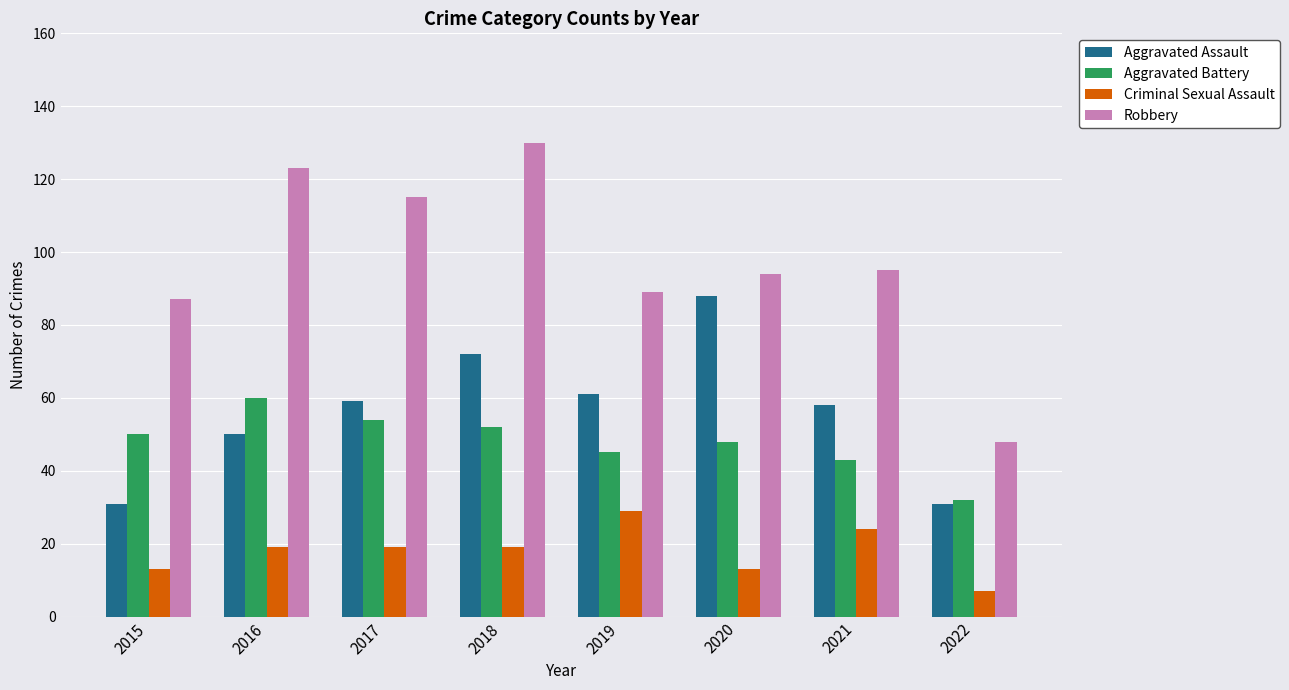

Does the chart contain stacked bars?

No